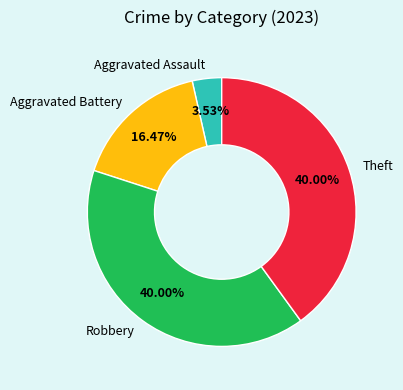

Count the number of slices in the pie.

4